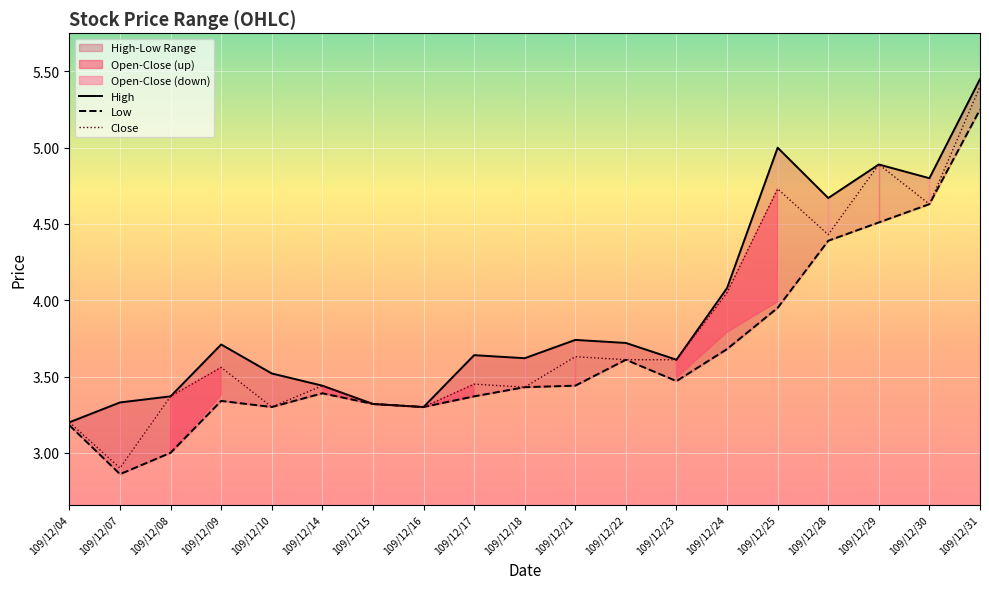

True or false: Low and Close cross at least once.

False